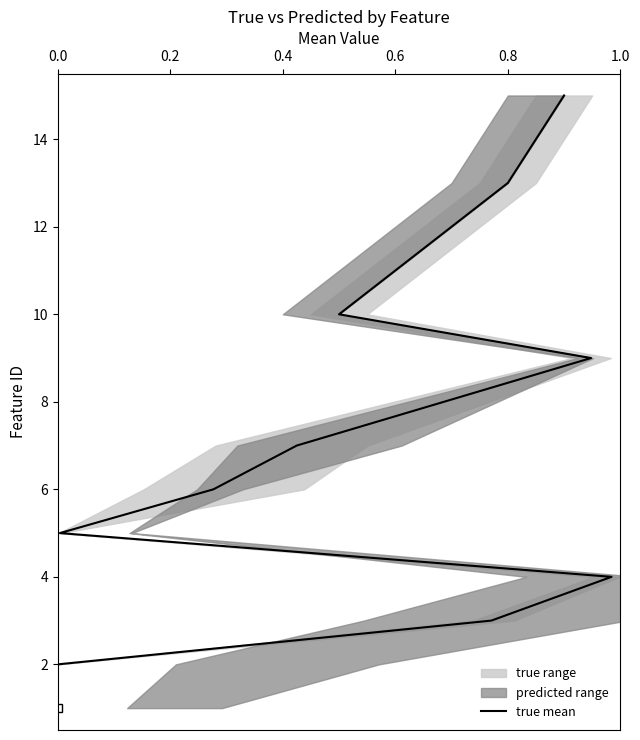

What is the value of the 7th point from the left?

7